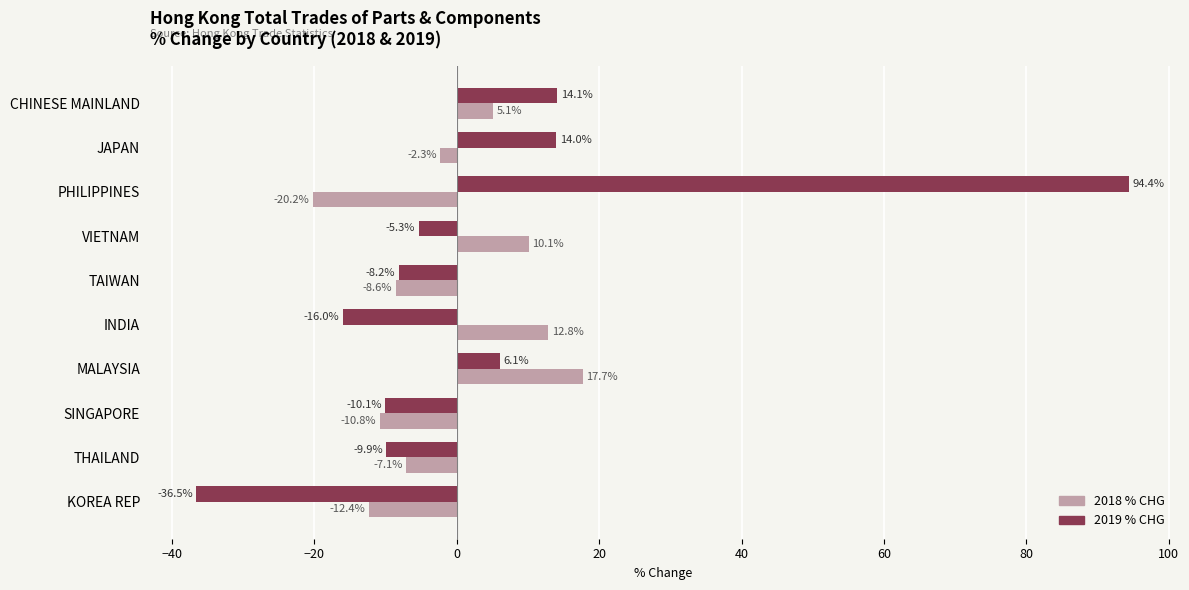

True or false: 2018 % CHG has a value of 5.1 at CHINESE MAINLAND.

True